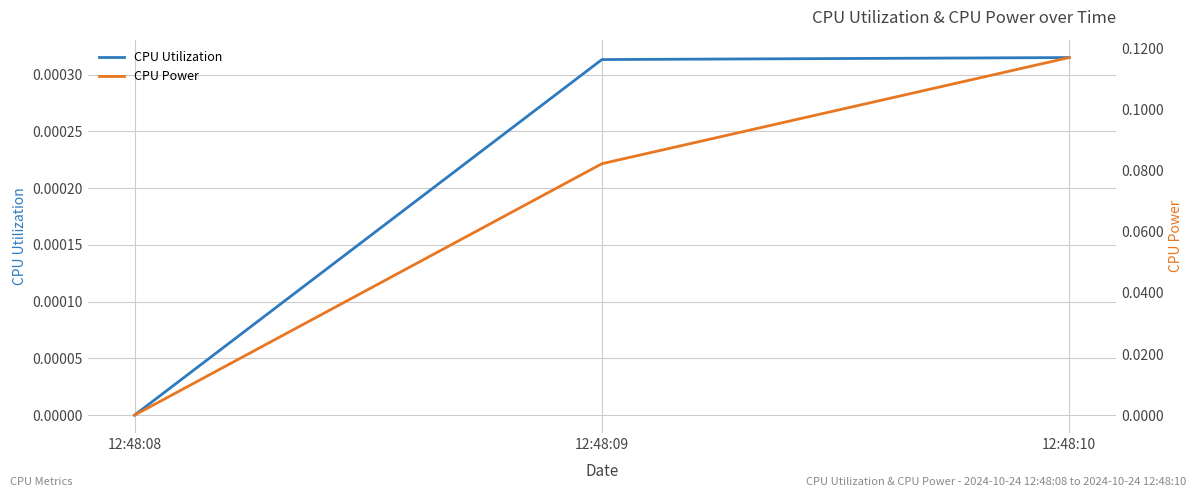

How many positive values does the CPU Utilization series have?

2